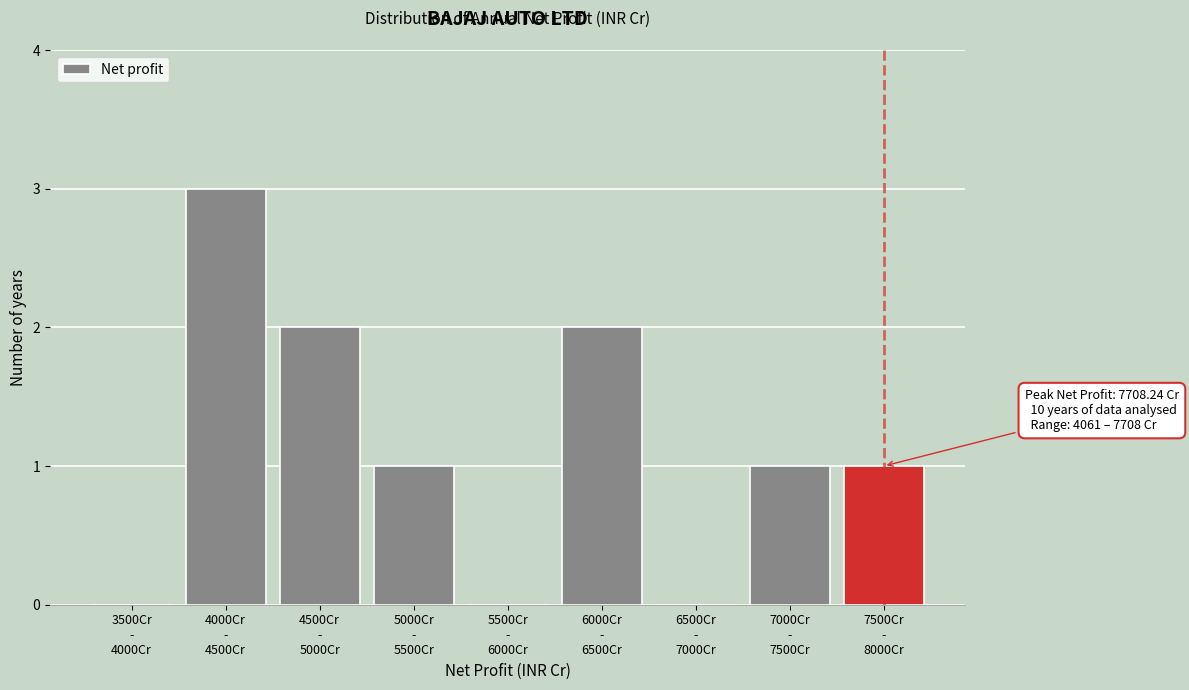

What is the maximum value shown in the chart?

3